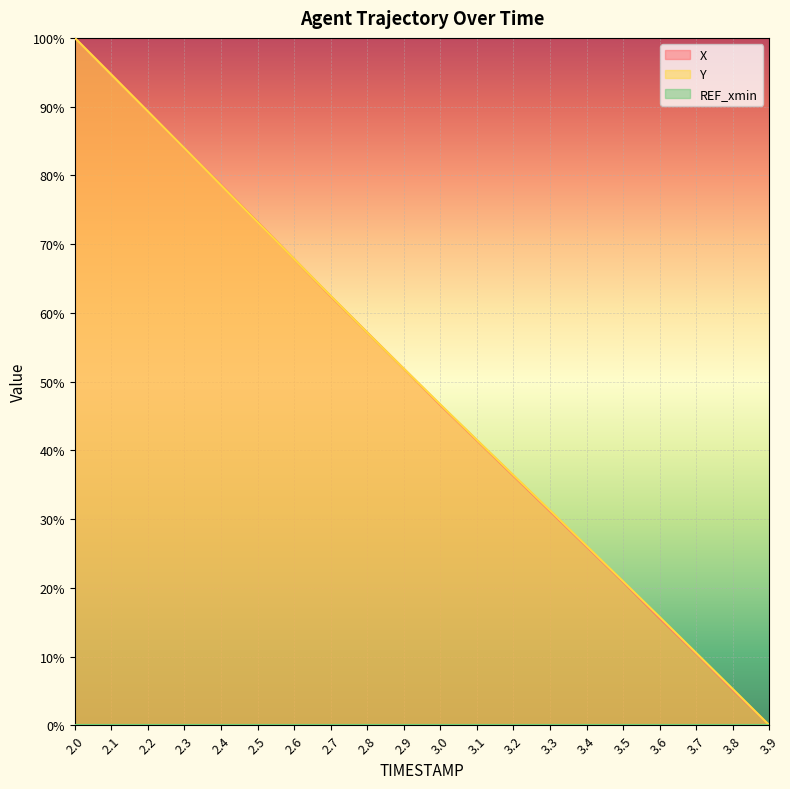

At how many categories does at least one series exceed 44?

11